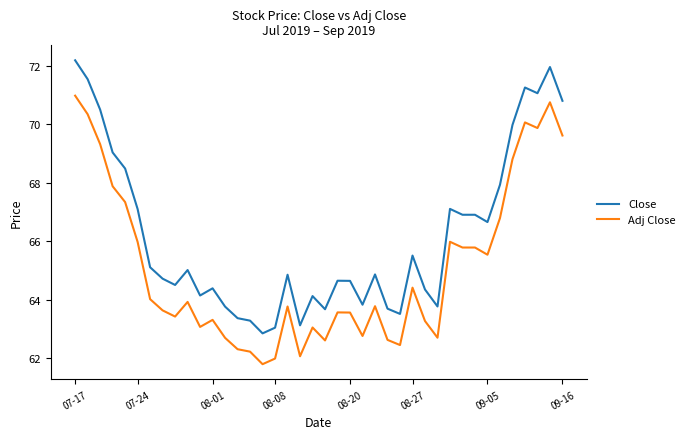

List the series in order of their overall mean, highest first.

Close, Adj Close